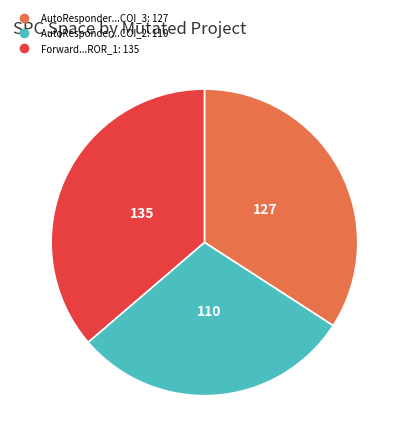

Is there a majority slice in this chart?

No